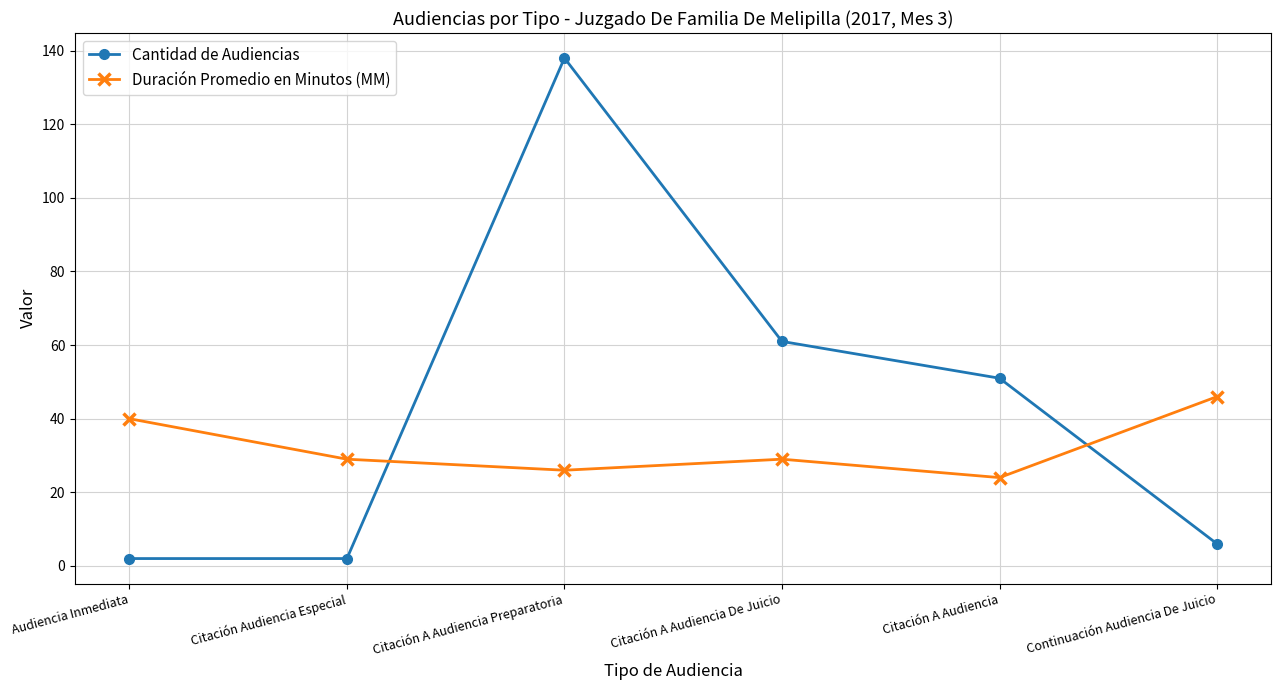

How many distinct data groups are displayed?

2